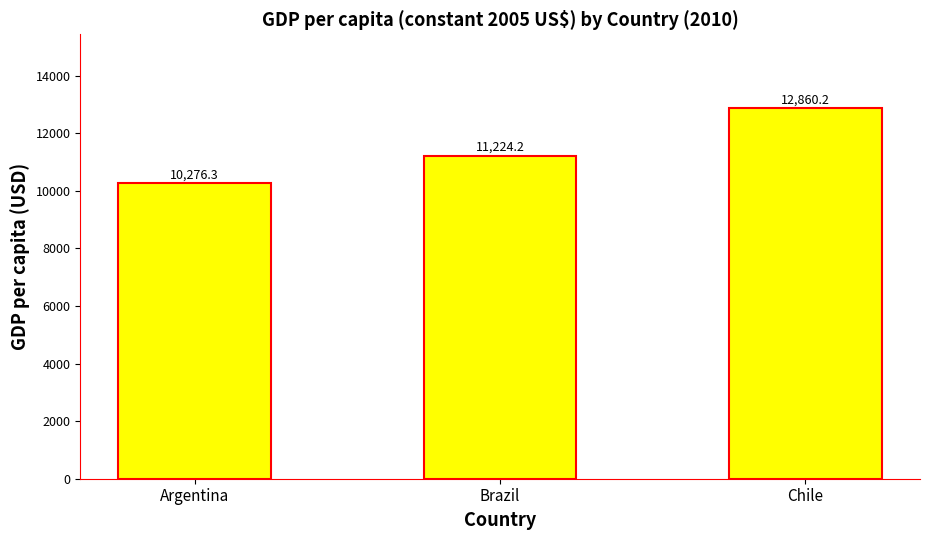

Which has a higher value, Argentina or Chile?

Chile